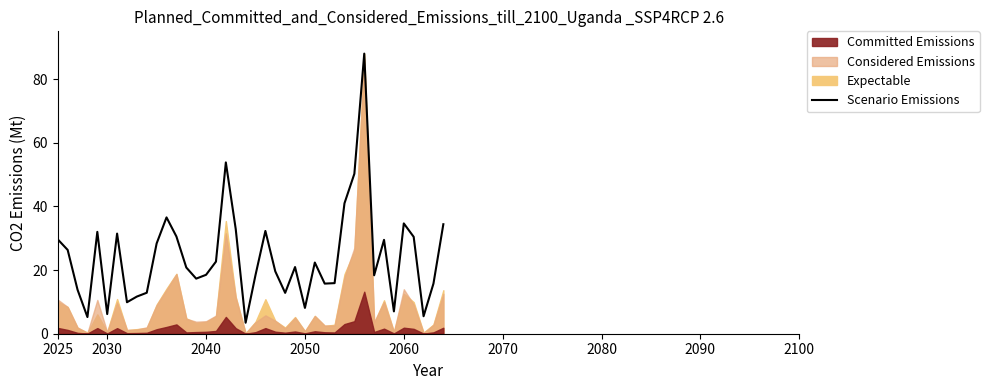

Reading left to right, extract all data points from this chart.

29.6	26.3	13.8	5.2	32.0	6.2	31.5	9.9	11.7	12.9	28.4	36.5	30.5	20.8	17.3	18.5	22.7	53.8	32.9	3.5	18.4	32.3	19.6	12.8	20.9	8.1	22.4	15.7	15.9	41.0	50.3	88.0	18.4	29.5	7.0	34.7	30.4	5.5	15.7	34.4